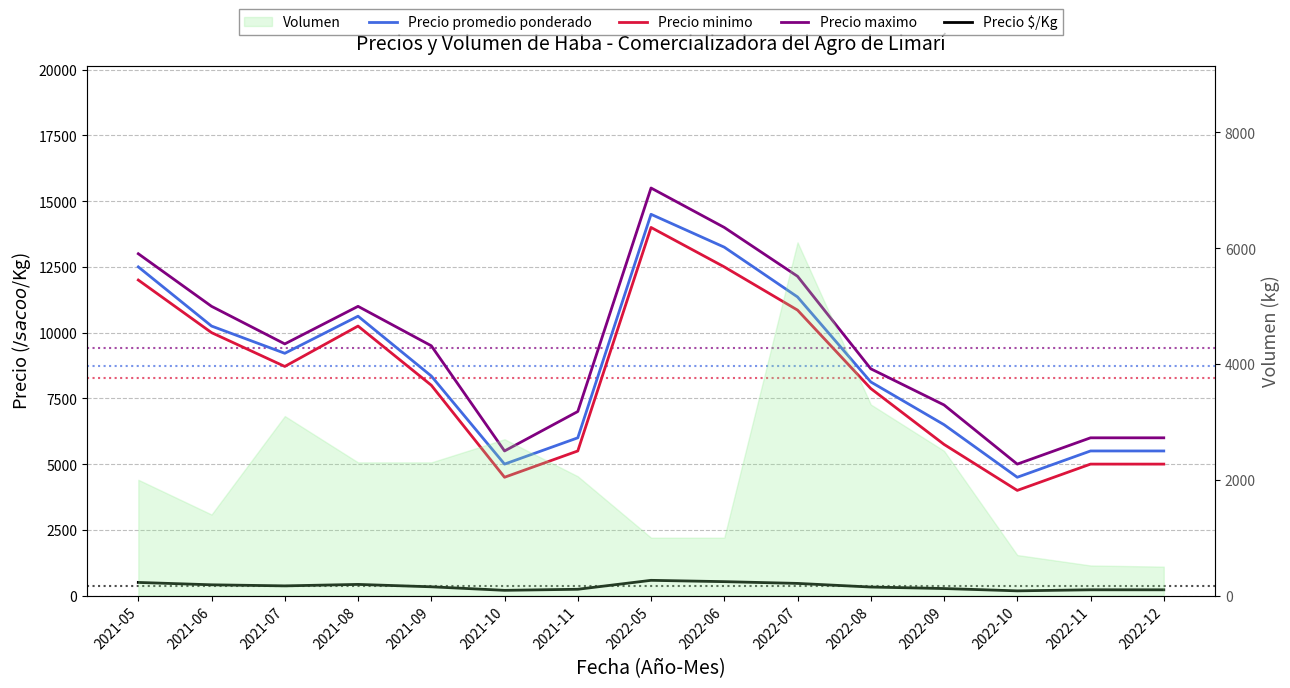

How many lines are shown in the chart?

4